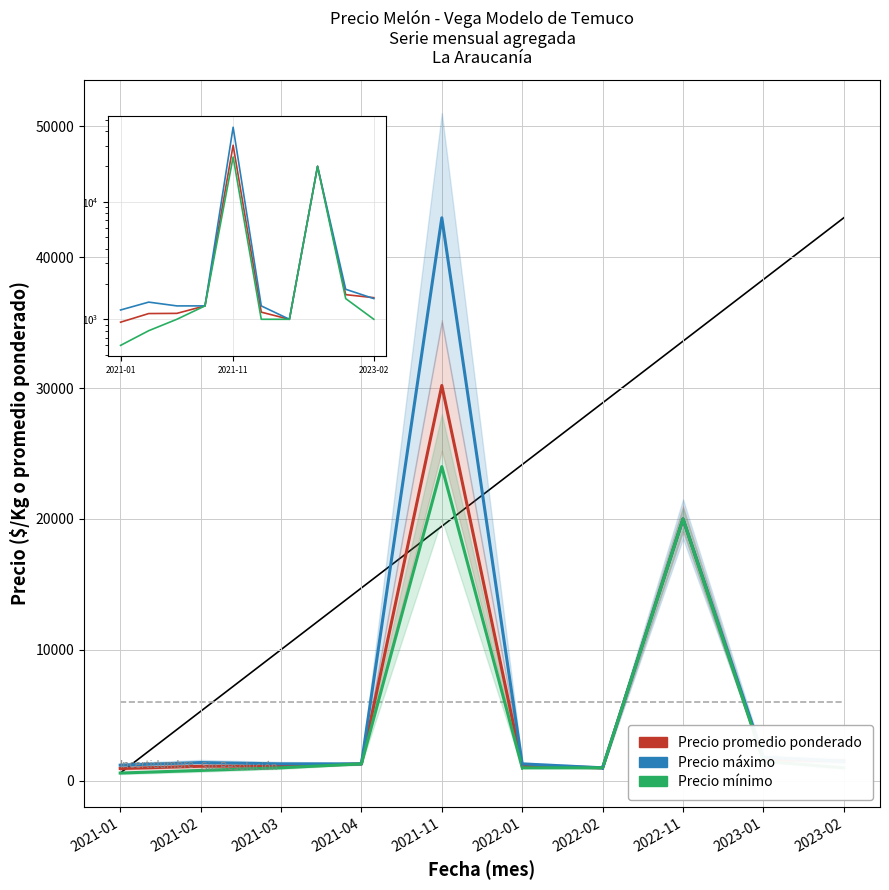

The Precio promedio ponderado series shows 20000 at 2022-11. True or false?

True